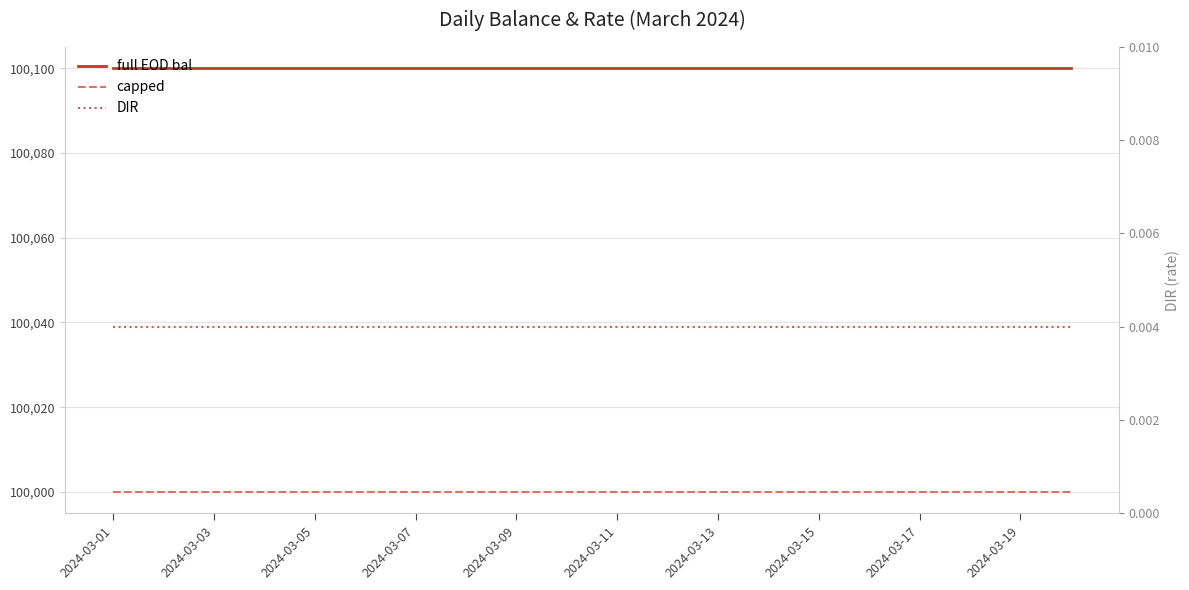

At which category does the chart reach its minimum across all series?

2024-03-01